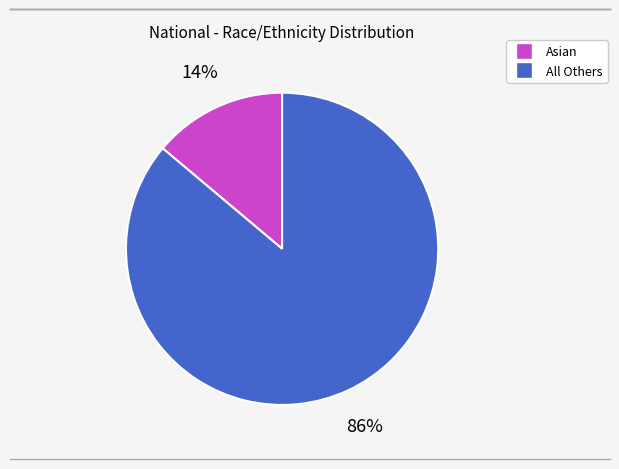

To the nearest percent, what is the average slice percentage?

50%